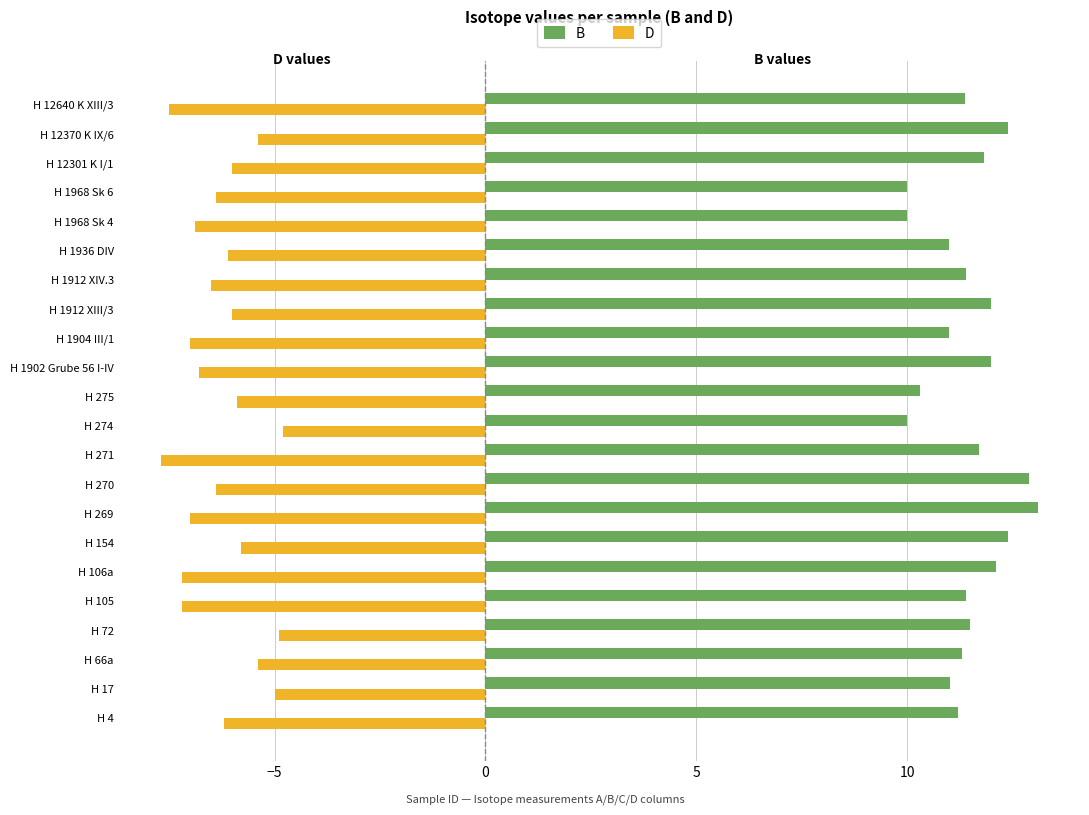

What is the average value of the B series?

11.5